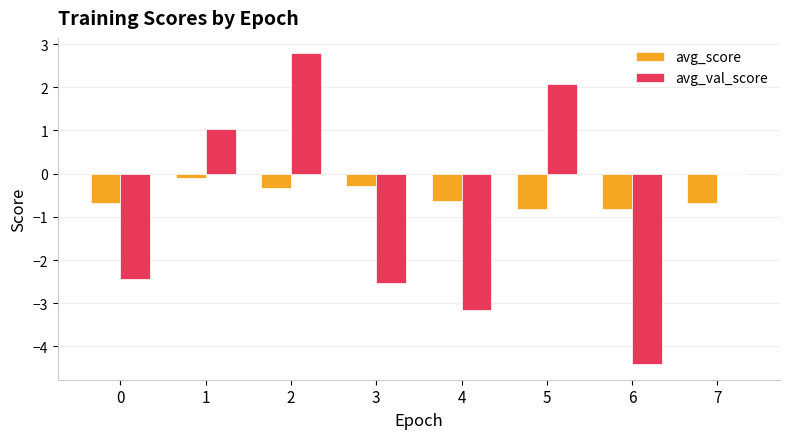

Is the value of avg_val_score at 5 greater than the value of avg_score at 2?

Yes